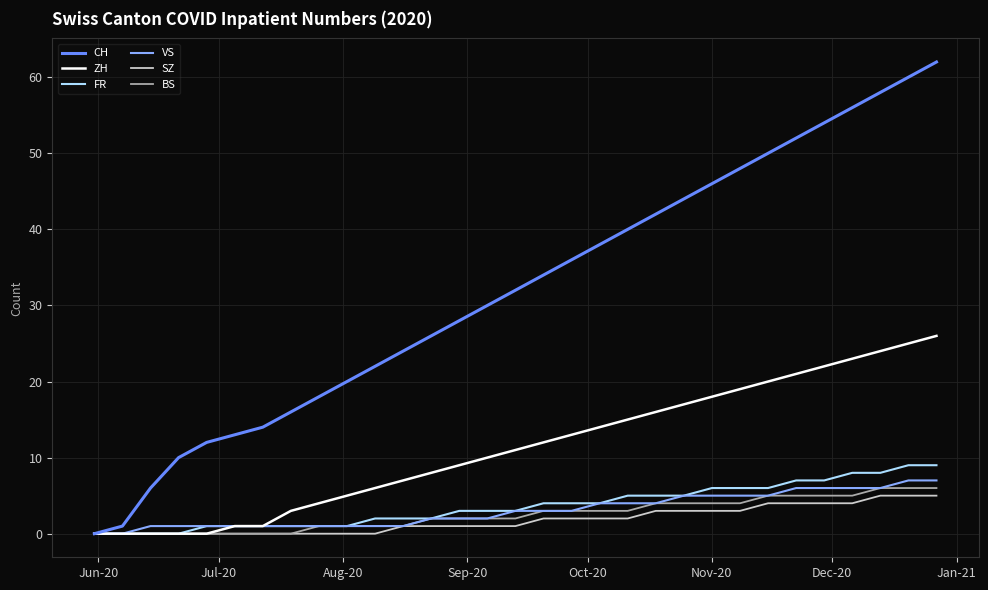

What is the highest value of the FR series?

9